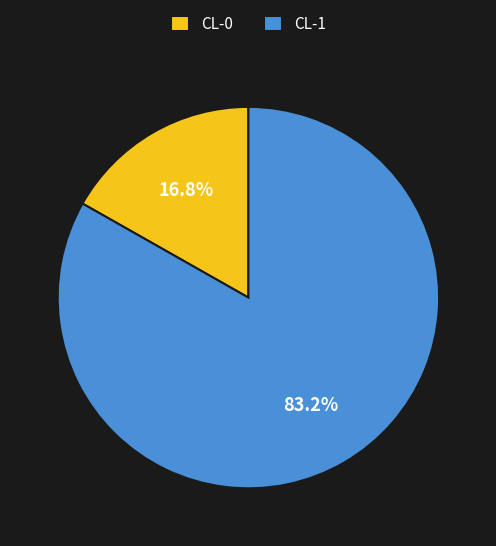

What percentage is the CL-0 slice, to the nearest percent?

17%